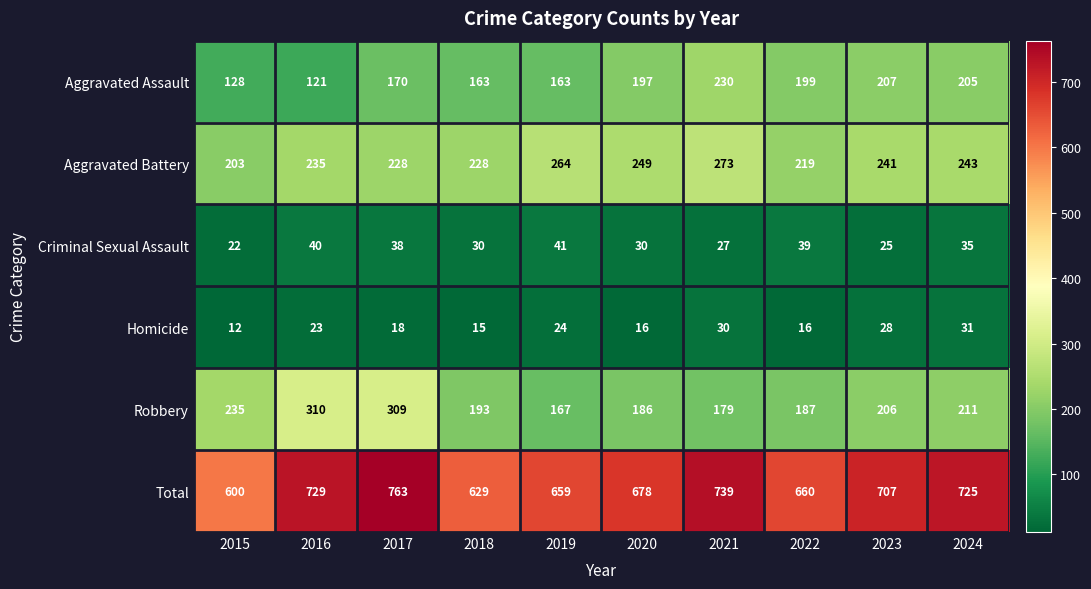

Rank the series by their maximum value, from highest to lowest.

Total, Robbery, Aggravated Battery, Aggravated Assault, Criminal Sexual Assault, Homicide